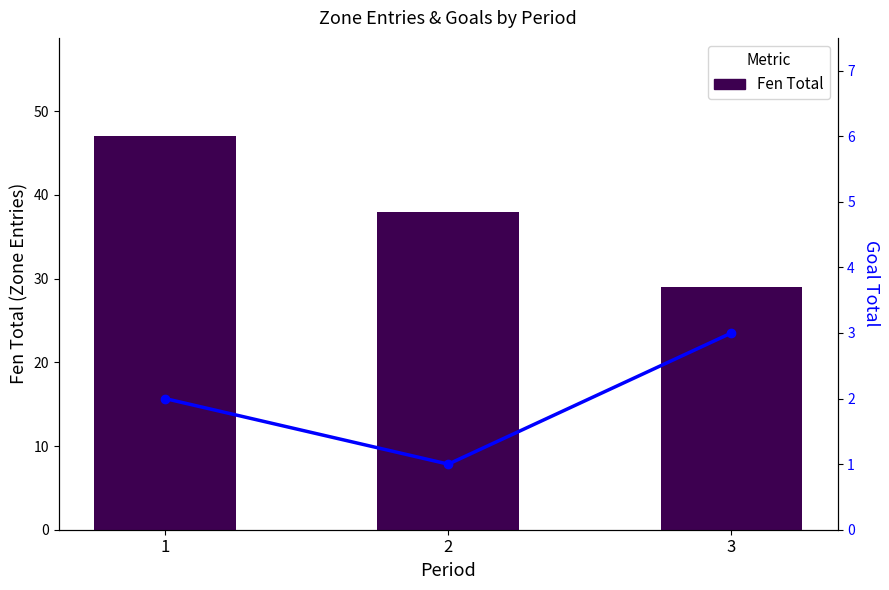

Does the chart contain any negative values?

No